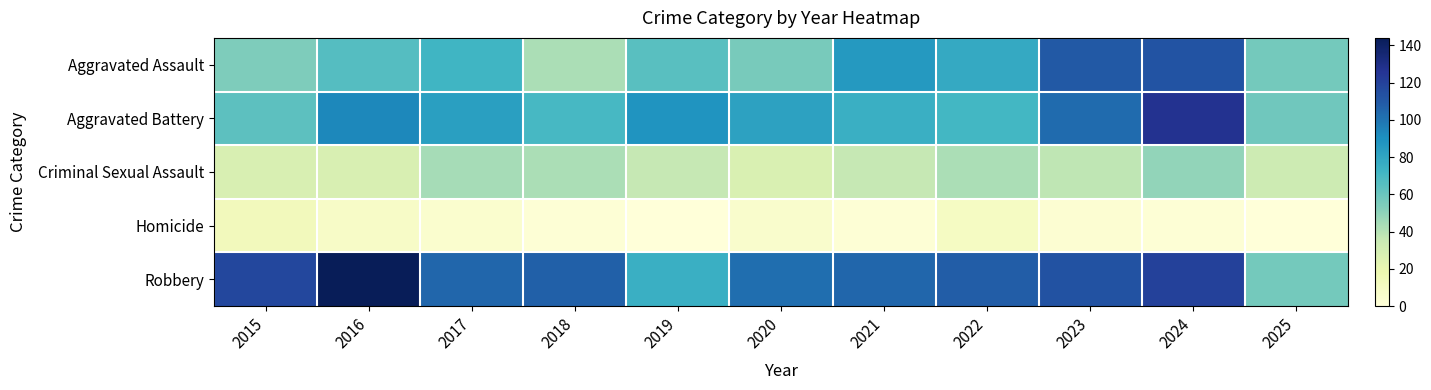

Reading left to right, what are all the values shown in this chart?

Aggravated Assault: 2015=54	2016=66	2017=72	2018=43	2019=65	2020=56	2021=86	2022=78	2023=110	2024=112	2025=57
Aggravated Battery: 2015=64	2016=93	2017=83	2018=70	2019=88	2020=82	2021=75	2022=71	2023=103	2024=127	2025=58
Criminal Sexual Assault: 2015=28	2016=28	2017=44	2018=43	2019=36	2020=27	2021=36	2022=43	2023=38	2024=49	2025=33
Homicide: 2015=13	2016=8	2017=5	2018=2	2019=0	2020=6	2021=2	2022=10	2023=3	2024=2	2025=0
Robbery: 2015=117	2016=144	2017=105	2018=107	2019=75	2020=102	2021=105	2022=108	2023=113	2024=120	2025=57